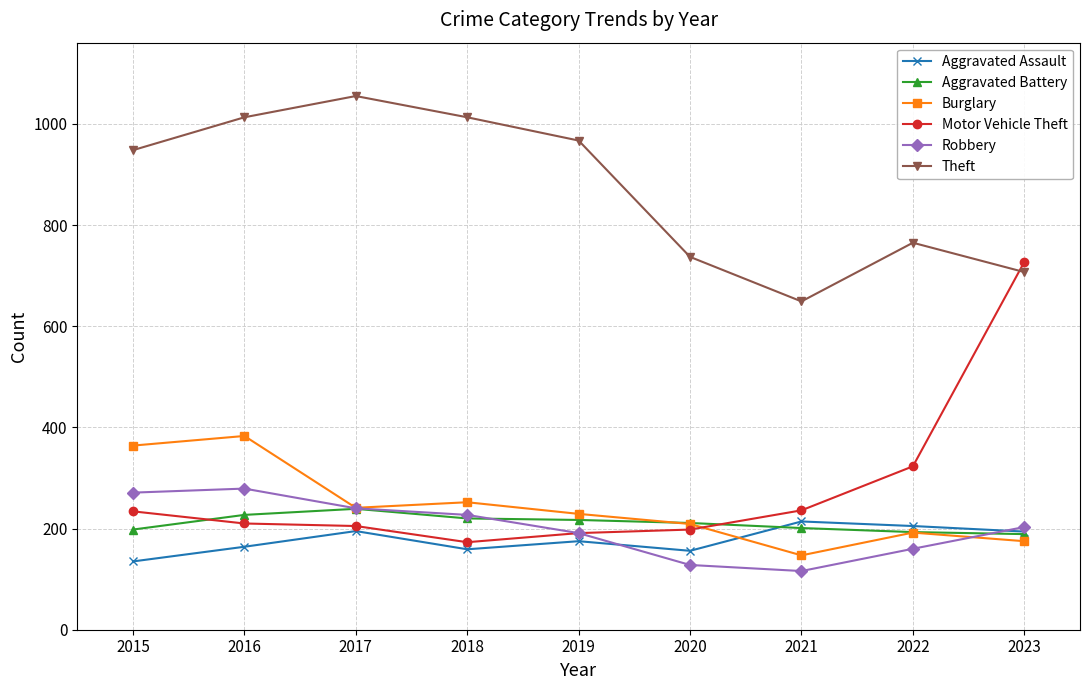

What value does the Aggravated Assault series have at 2021, to the nearest 5?

215